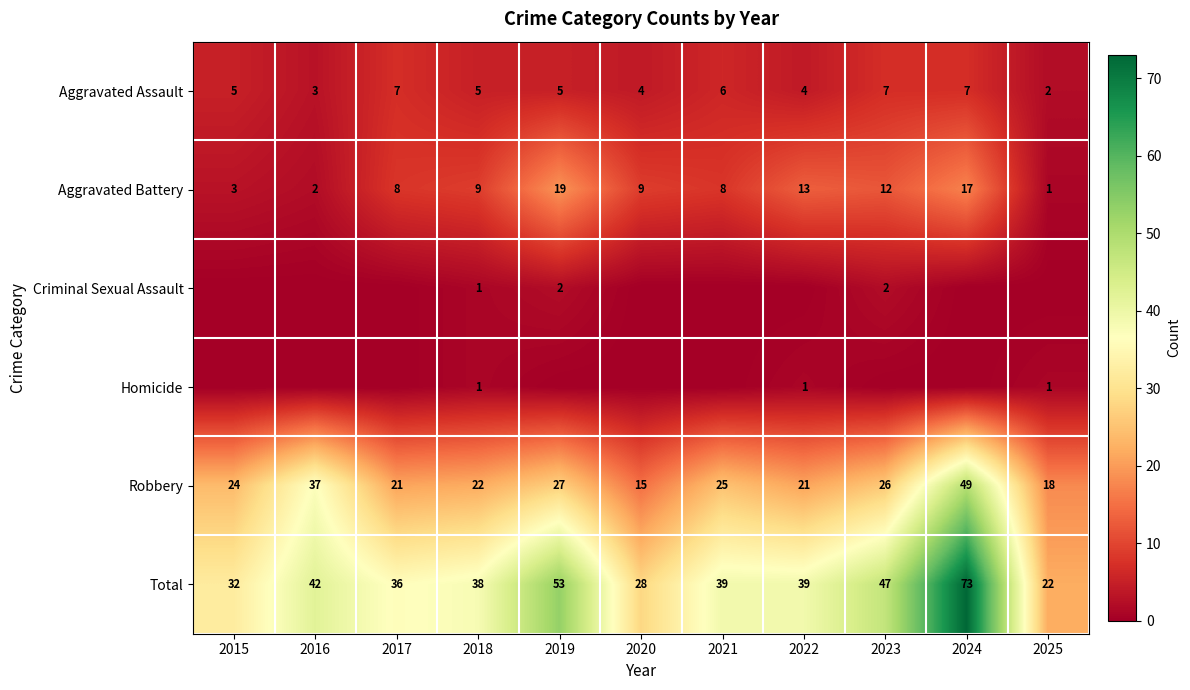

What is the greatest value displayed?

73